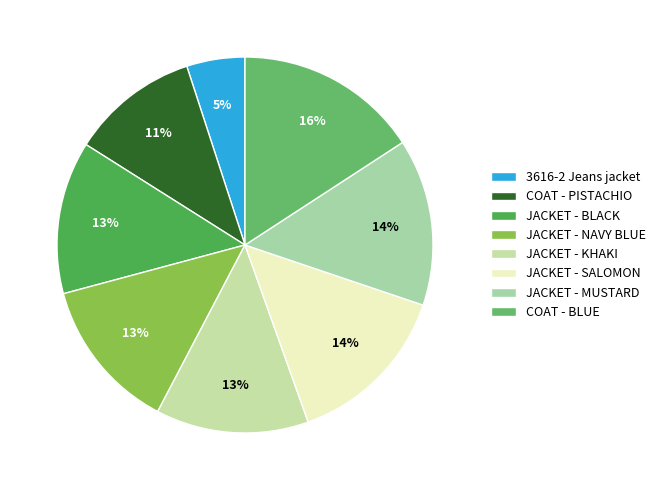

To the nearest percent, what is the combined percentage of COAT - PISTACHIO and JACKET - KHAKI?

24%